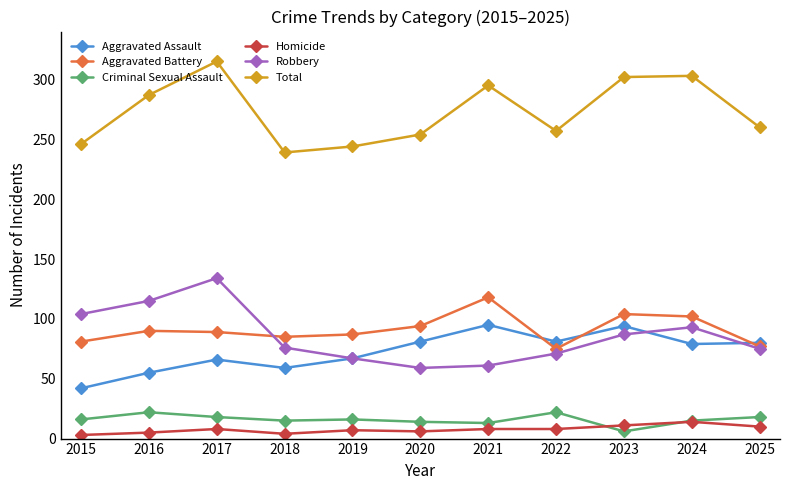

In Total, how many points are lower than both neighbors (excluding endpoints)?

2